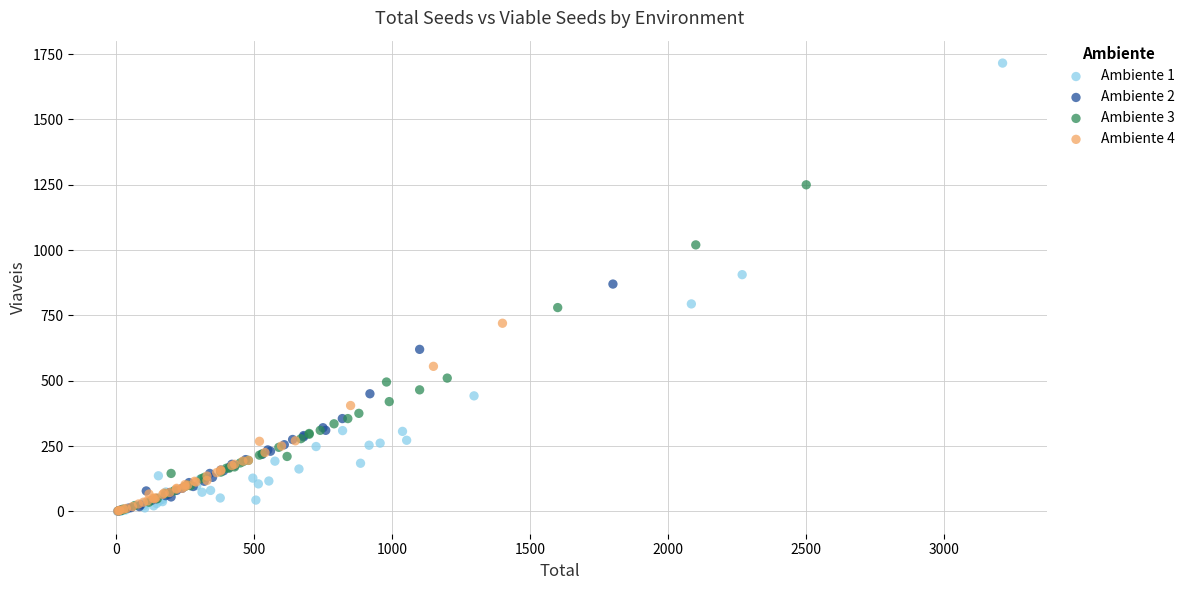

Which series reaches the maximum Y coordinate?

Ambiente 1